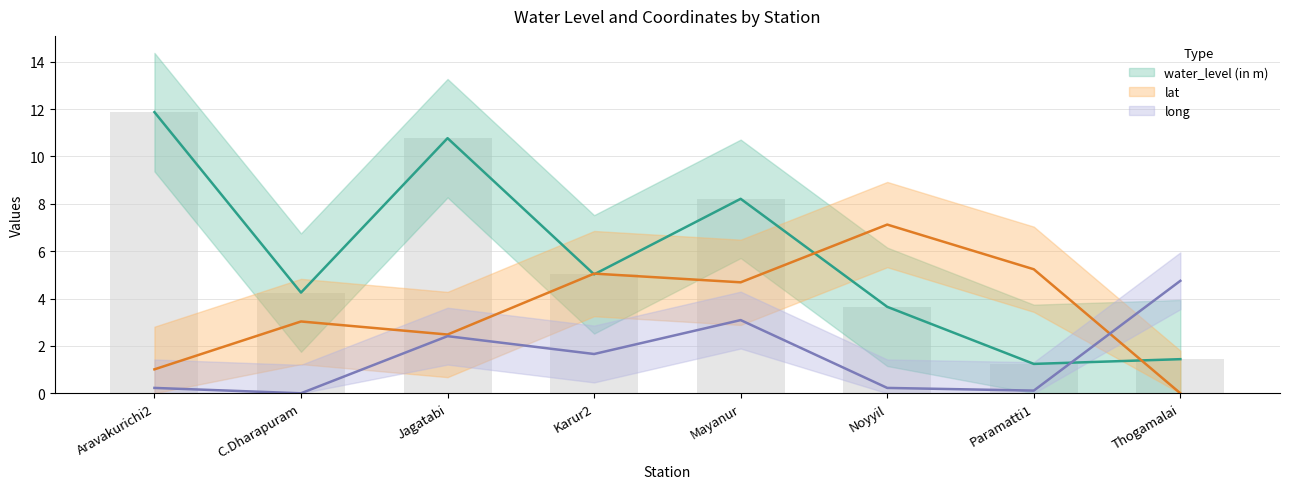

What is the label of the 6th bar from the right?

Jagatabi